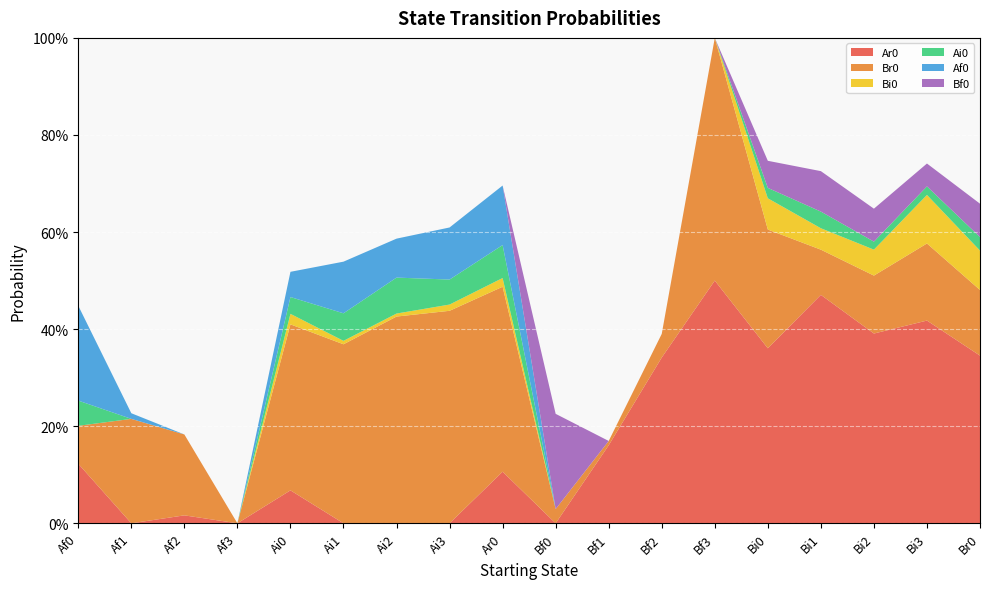

Reading right to left, list all the values displayed in this chart.

Ar0: 0.3	0.4	0.4	0.5	0.4	0.5	0.3	0.2	0.0	0.1	0.0	0.0	0.0	0.1	0.0	0.0	0.0	0.1
Br0: 0.1	0.2	0.1	0.1	0.2	0.5	0.0	0.0	0.0	0.4	0.4	0.4	0.4	0.3	0.0	0.2	0.2	0.1
Bi0: 0.1	0.1	0.1	0.0	0.1	0.0	0.0	0.0	0.0	0.0	0.0	0.0	0.0	0.0	0.0	0.0	0.0	0.0
Ai0: 0.0	0.0	0.0	0.0	0.0	0.0	0.0	0.0	0.0	0.1	0.1	0.1	0.1	0.0	0.0	0.0	0.0	0.1
Af0: 0.0	0.0	0.0	0.0	0.0	0.0	0.0	0.0	0.0	0.1	0.1	0.1	0.1	0.1	0.0	0.0	0.0	0.2
Bf0: 0.1	0.0	0.1	0.1	0.1	0.0	0.0	0.0	0.2	0.0	0.0	0.0	0.0	0.0	0.0	0.0	0.0	0.0